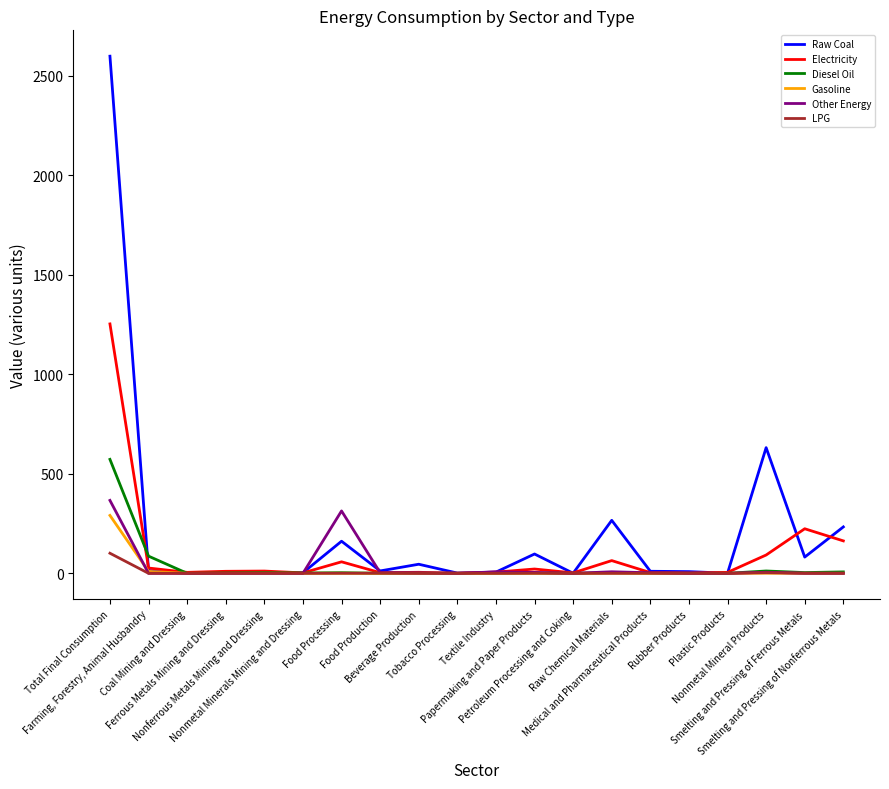

Which label corresponds to the largest value in the chart?

Total Final Consumption